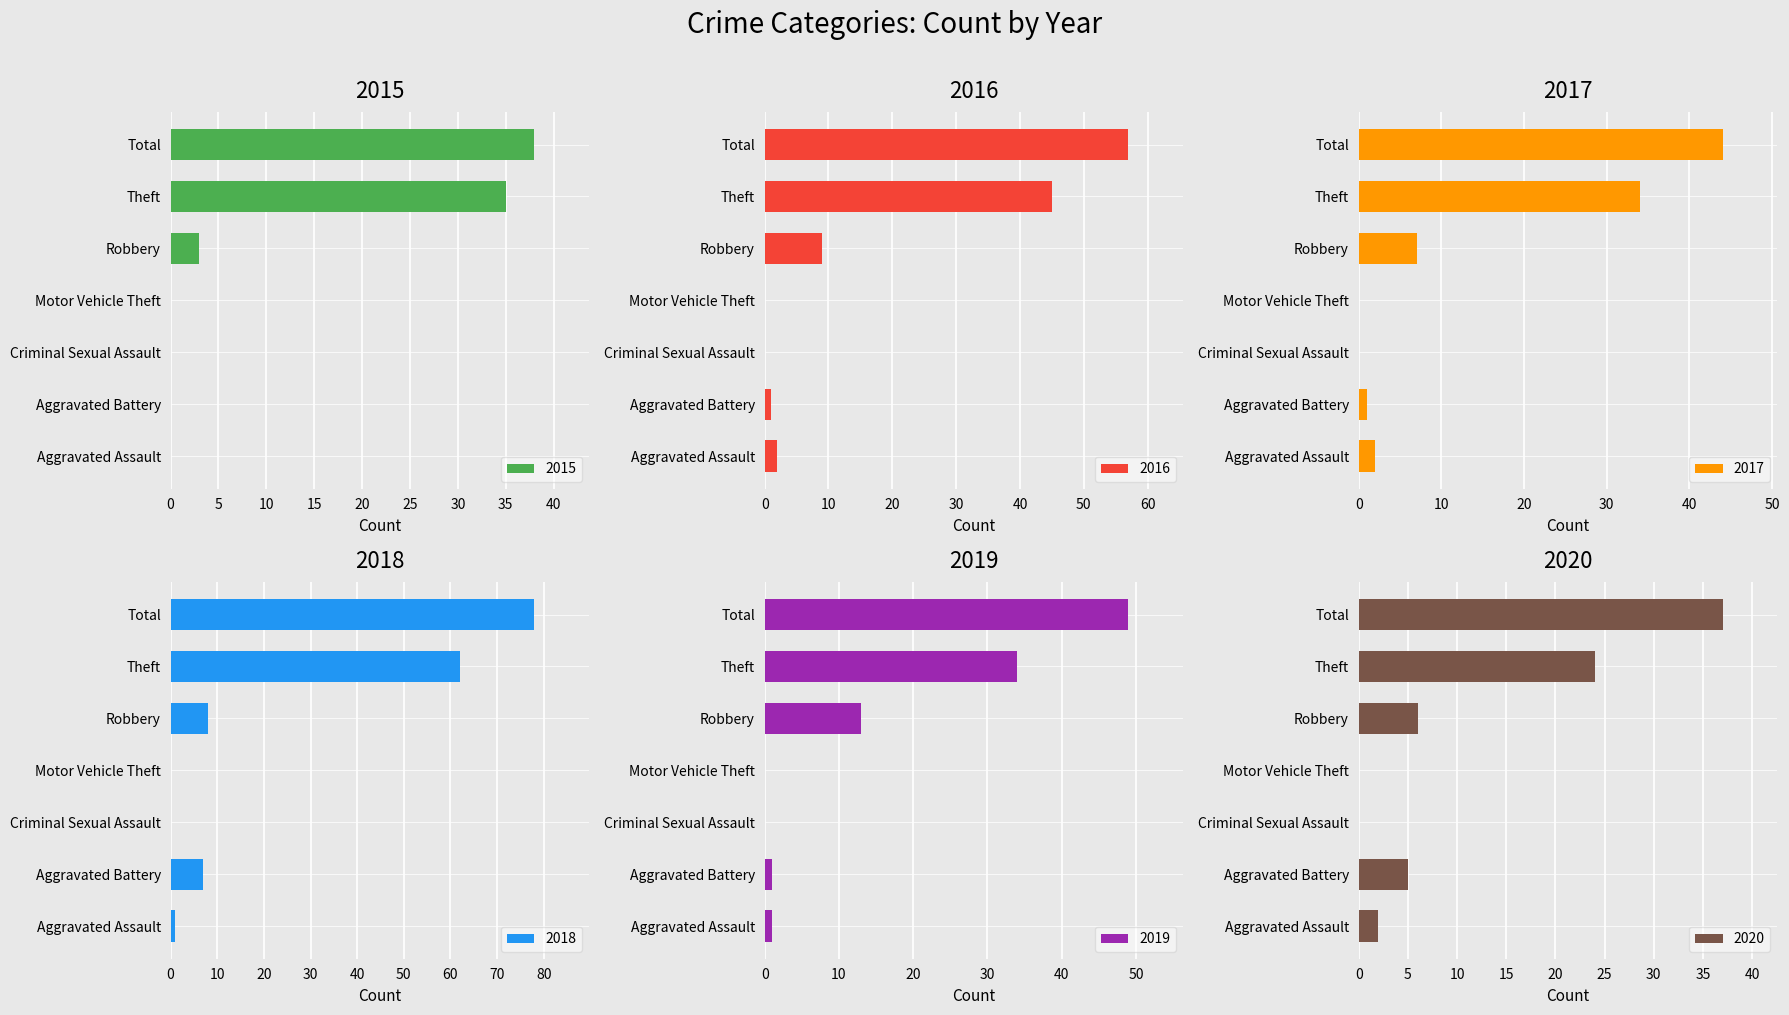

Is it true that 2019 equals 49 at Total?

True